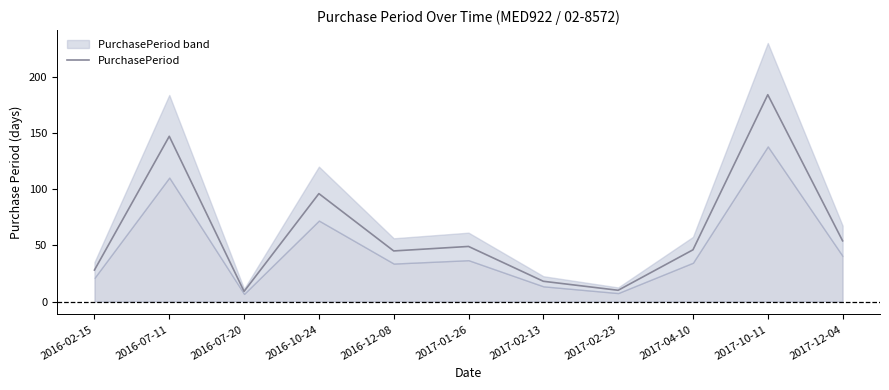

Which category has the lowest value across all series?

2016-07-20